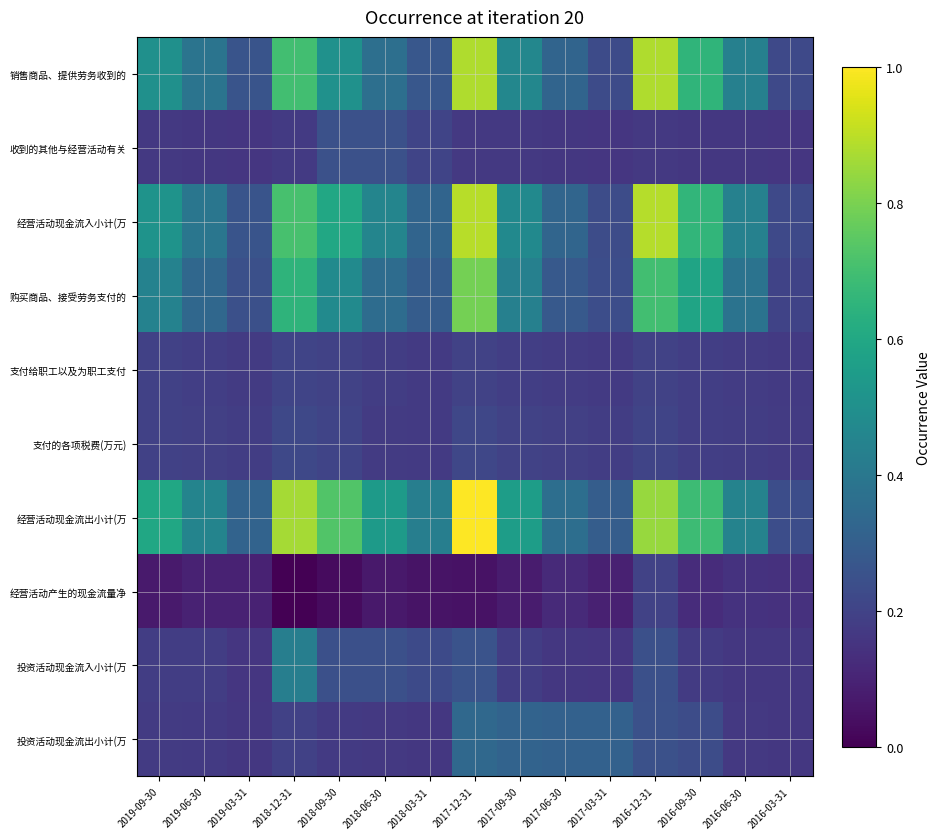

Which series has the largest total across all categories?

经营活动现金流出小计(万